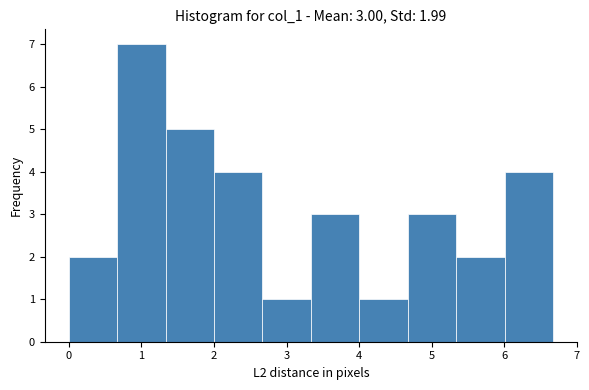

Which range on the x-axis has the tallest bar?

0.7 to 1.3